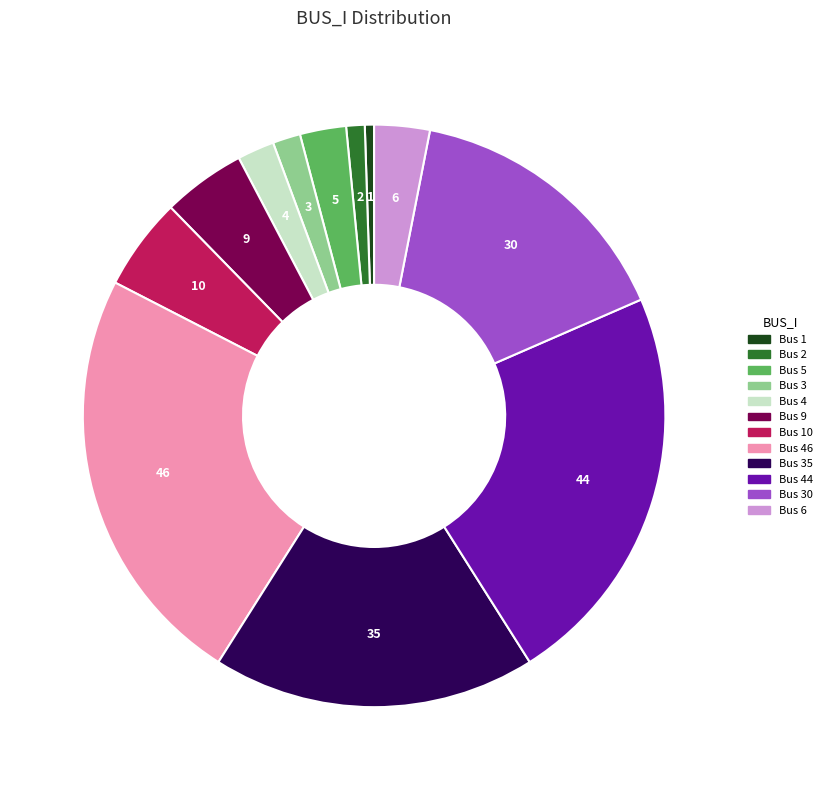

Does any single category account for the majority?

No